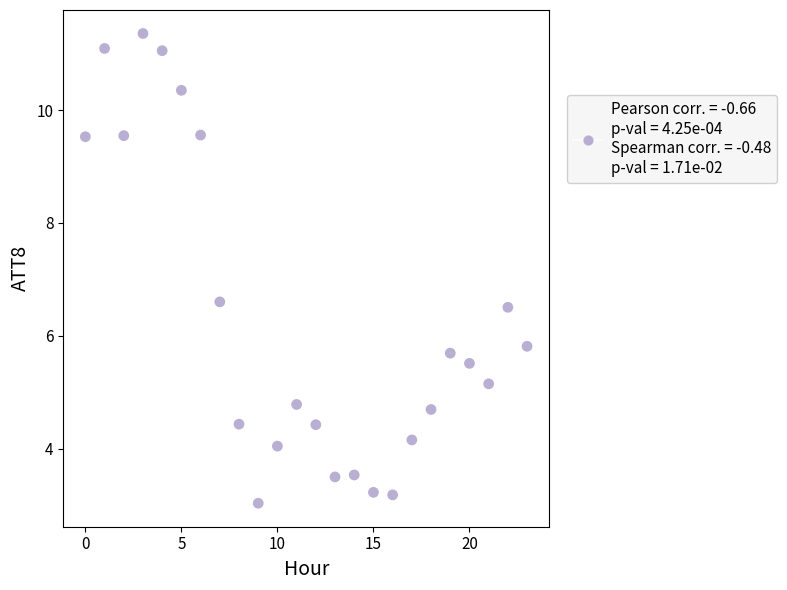

What Y value in the scatter plot is closest to 7?

6.6